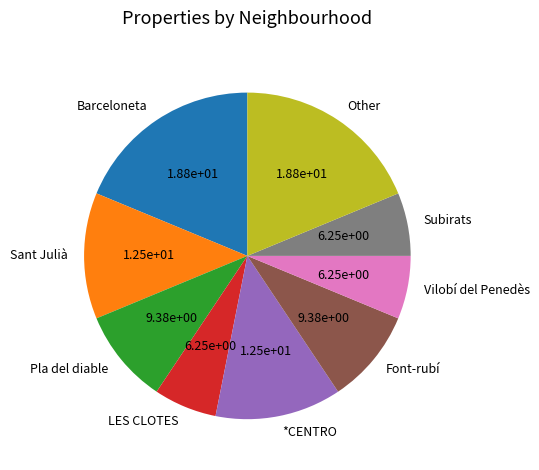

True or false: Barceloneta accounts for 19% of the total.

True